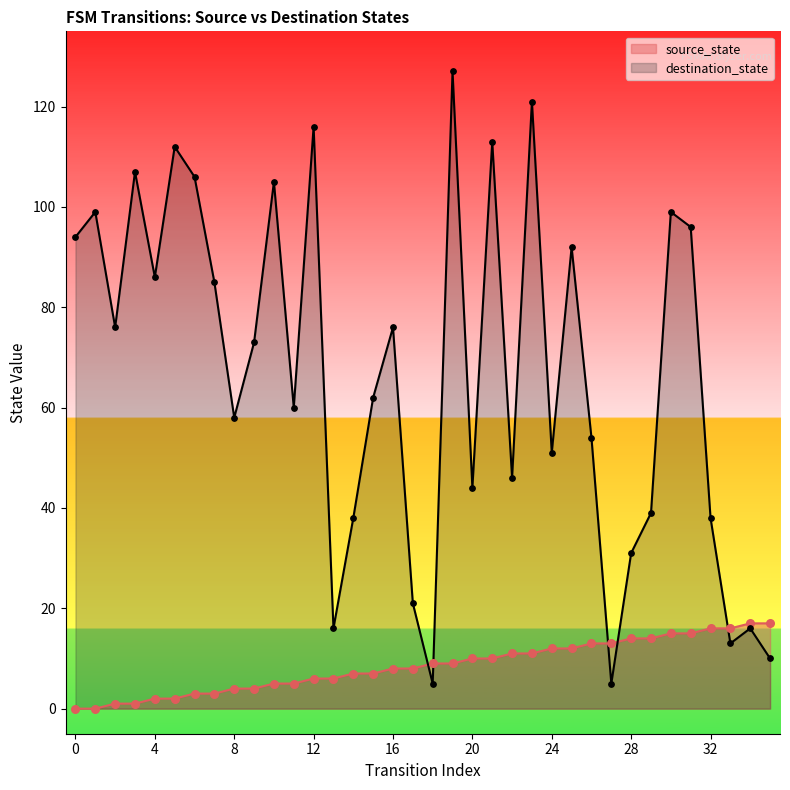

Which series reaches the maximum Y coordinate?

destination_state